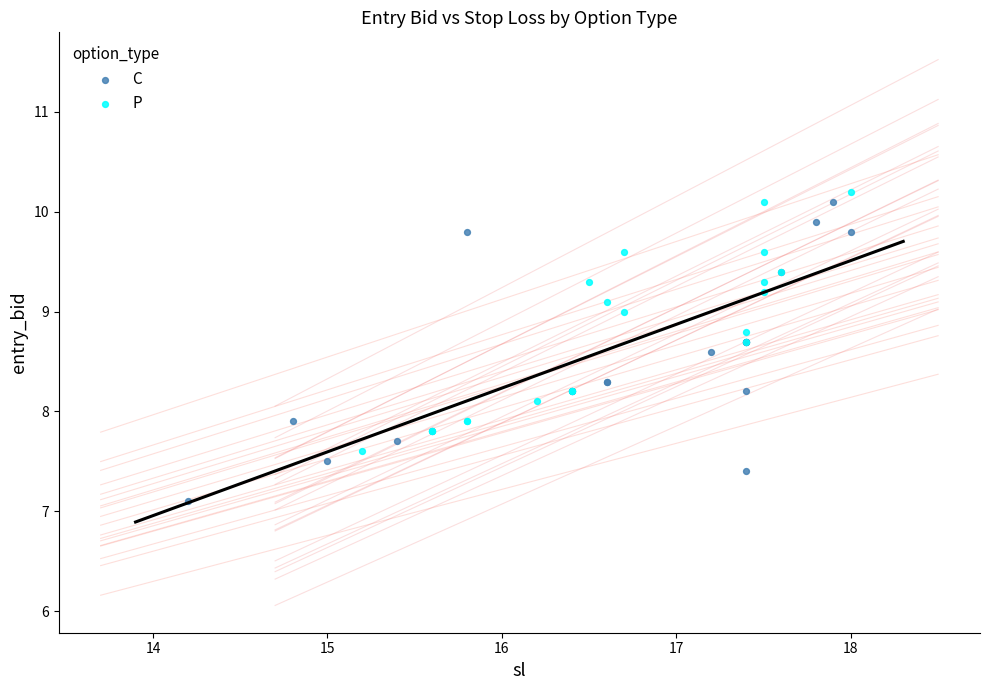

Which series contains the lowest Y value?

C